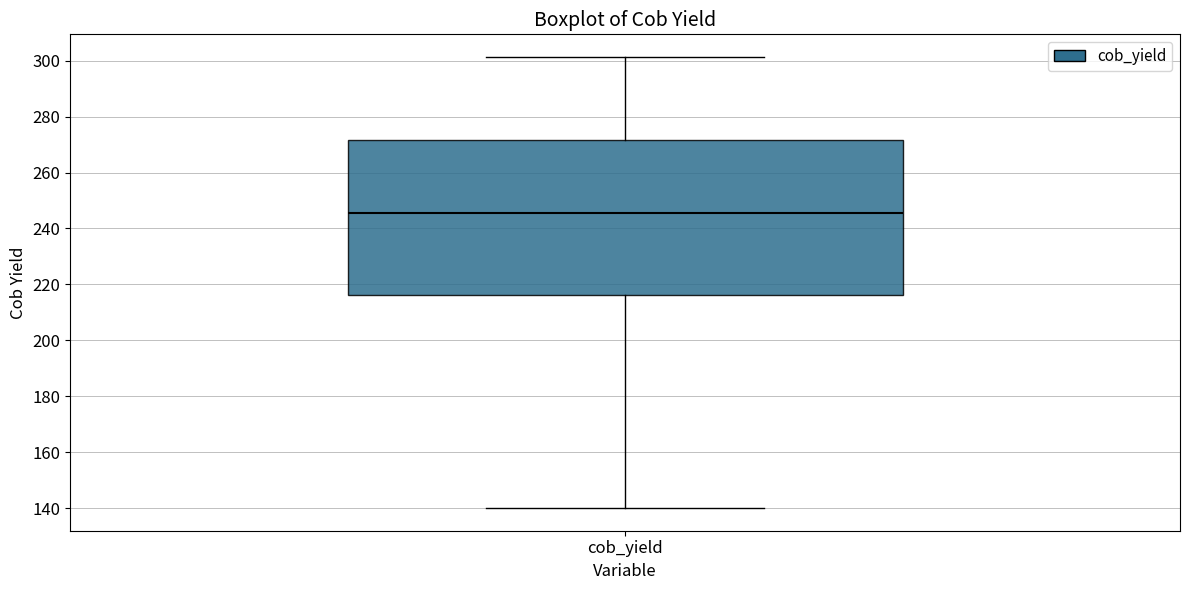

Read this box plot against the y-axis: the position of the median line, the range covered by the box, and the ends of both whiskers. The values are not printed on the chart, so give them approximately, as read against the axis.

median 246, box 216 to 272, whiskers 140 to 302